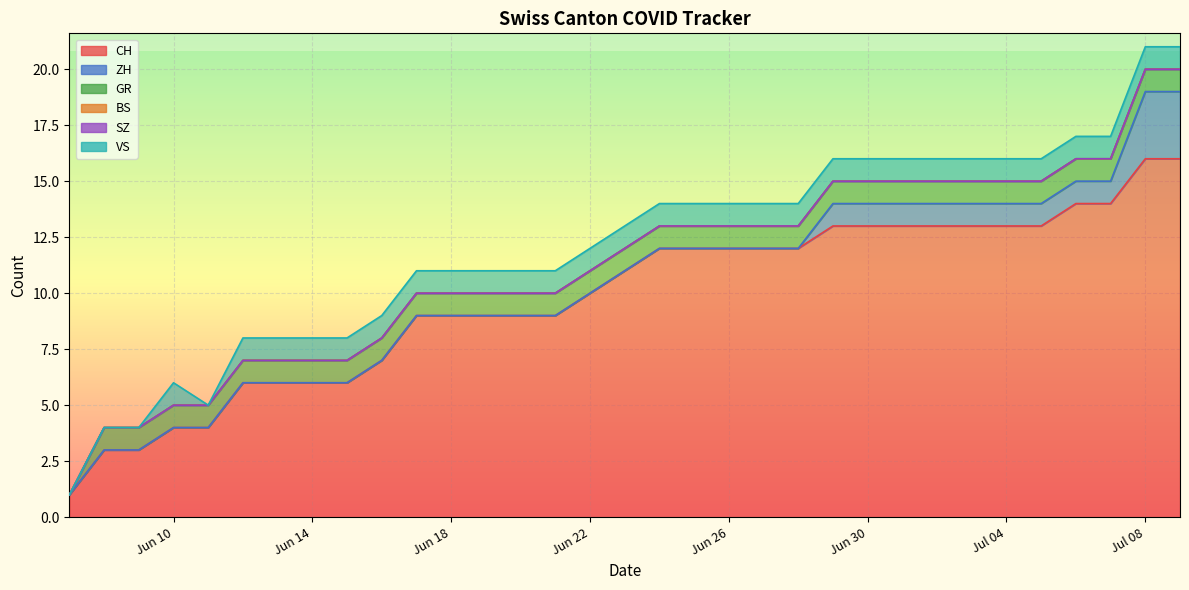

How many lines are shown in the chart?

6